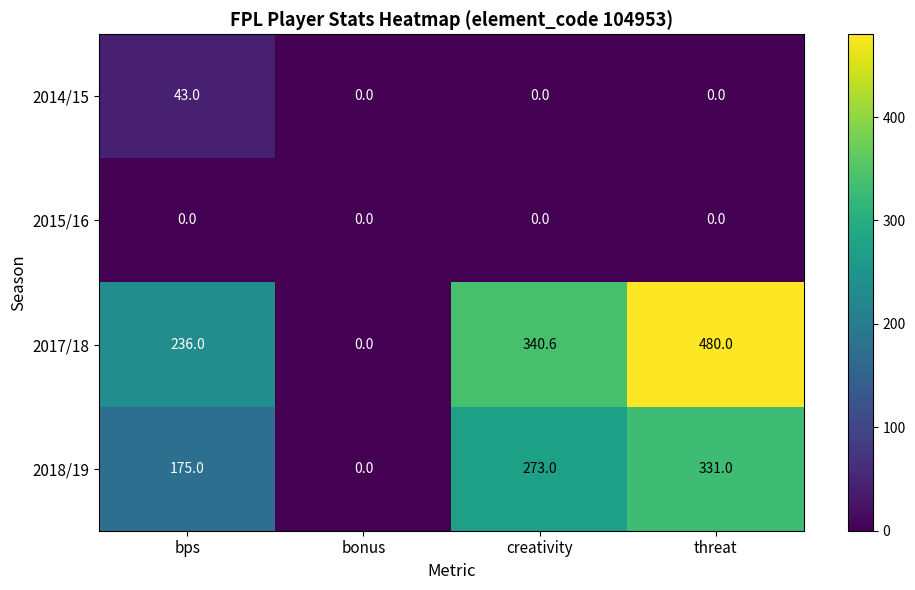

How many categories are shown in the chart?

4